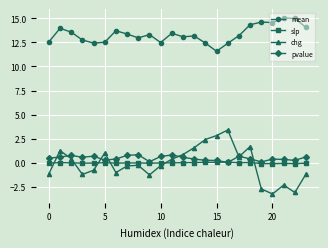

True or false: pvalue has more than 1 interior local peaks.

True